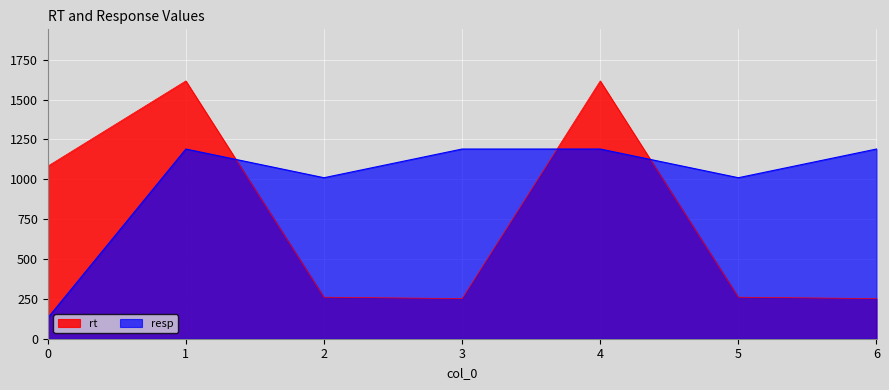

What is the difference between the rt values at 4 and 6?

1365.4